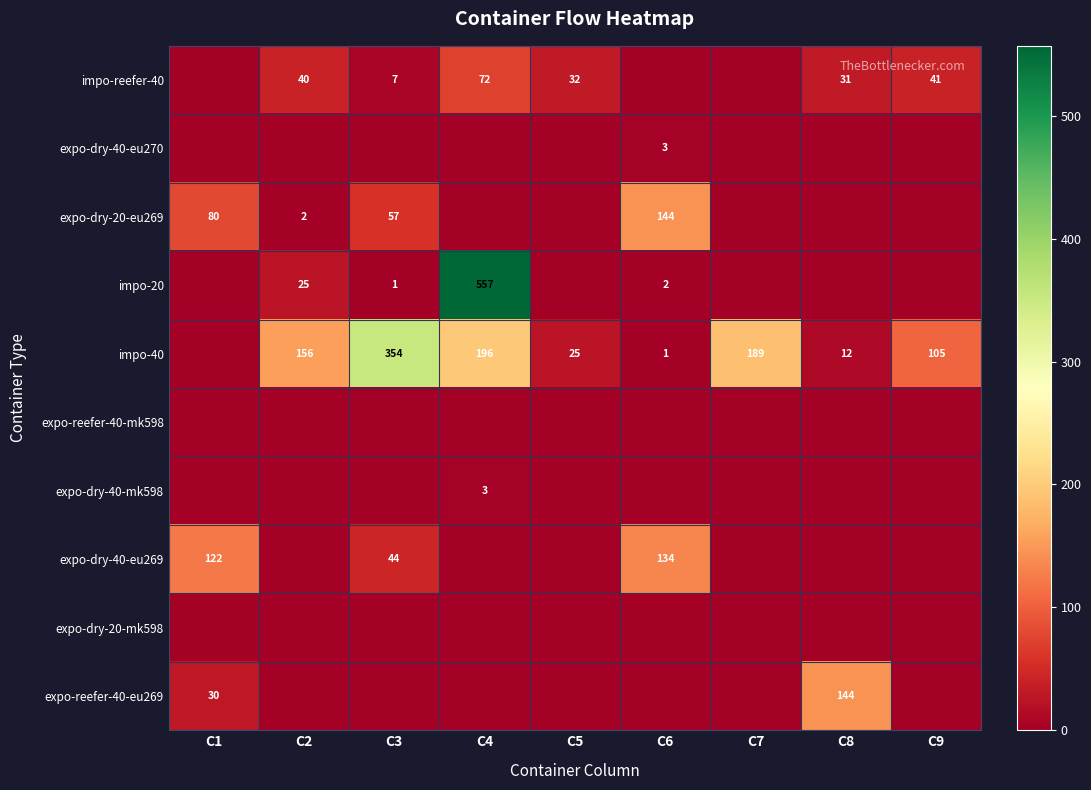

At how many categories does at least one series exceed 272?

2